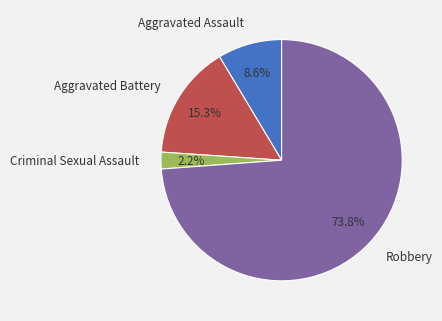

To the nearest percent, what is the difference between the Criminal Sexual Assault and Aggravated Battery slice percentages?

13%